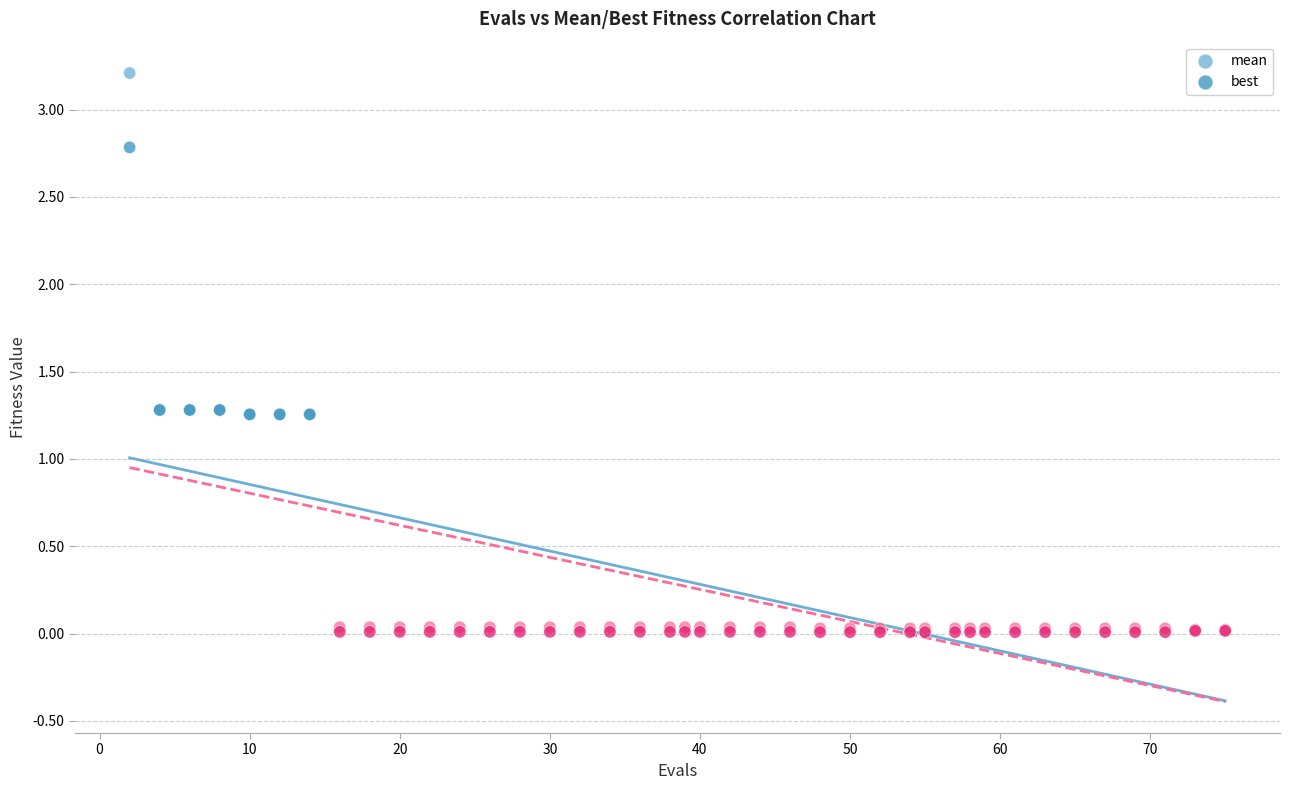

Which series has the largest Y range (max minus min)?

mean